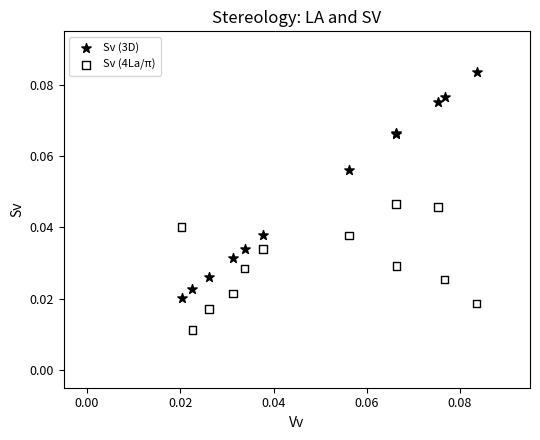

Which series contains the lowest Y value?

Sv (4La/π)